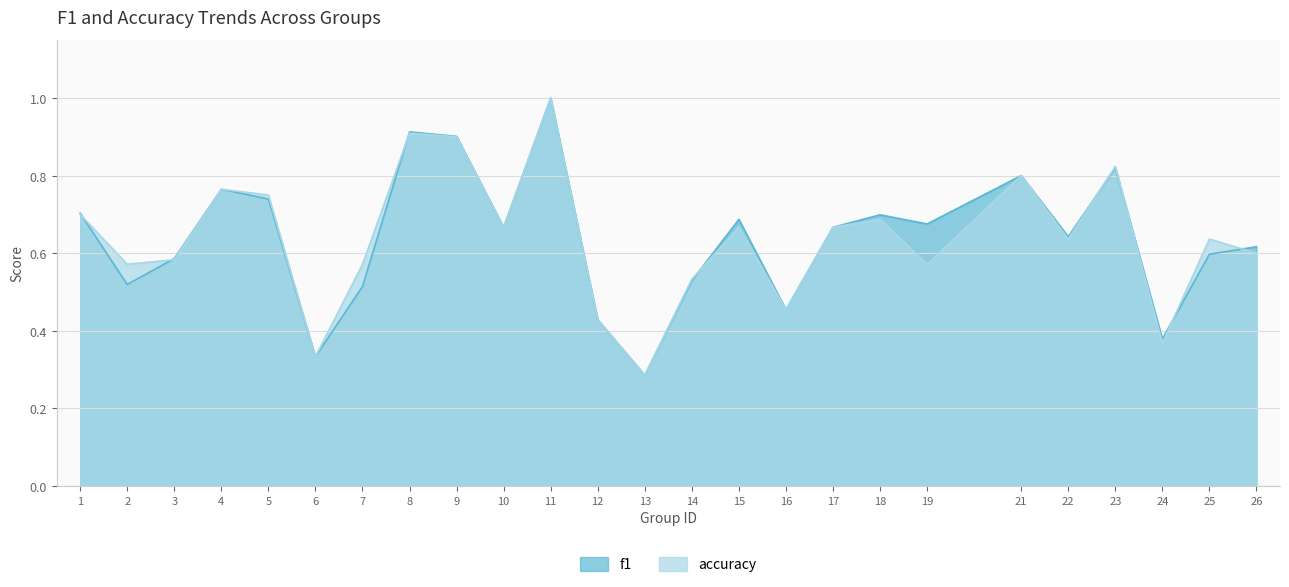

At which category is the sum across all series the highest?

11